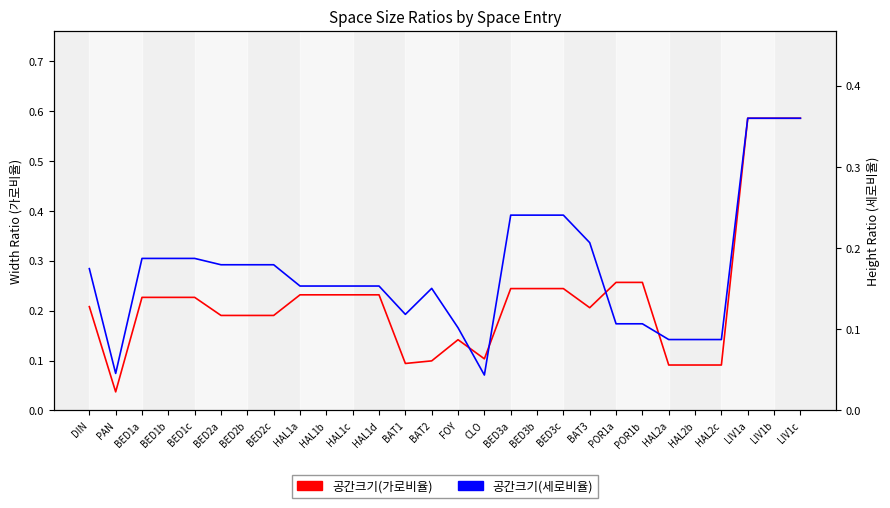

What is the value of the 공간크기(세로비율) point at the 10th from the left?

0.2